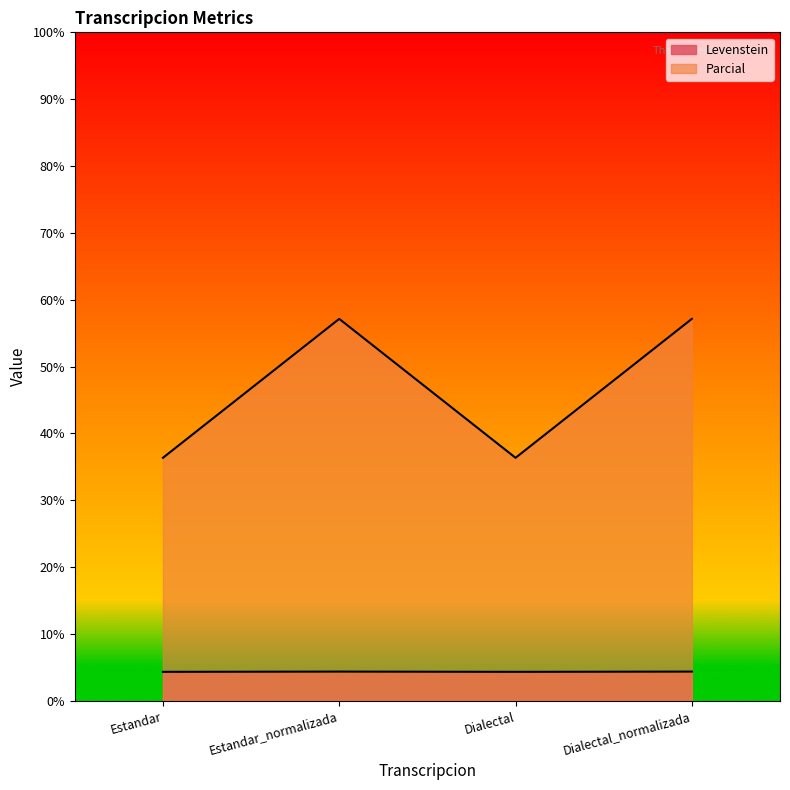

What is the label of the 2nd point from the right?

Dialectal